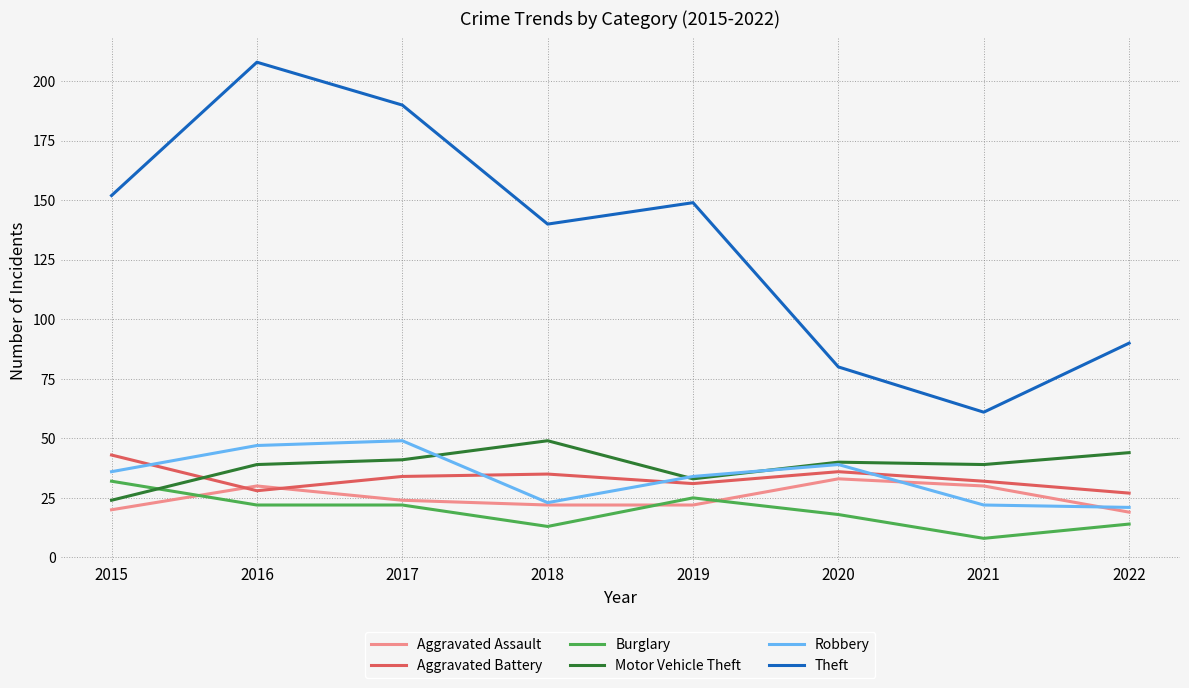

Reading left to right, list all the values displayed in this chart.

Aggravated Assault: 20	30	24	22	22	33	30	19
Aggravated Battery: 43	28	34	35	31	36	32	27
Burglary: 32	22	22	13	25	18	8	14
Motor Vehicle Theft: 24	39	41	49	33	40	39	44
Robbery: 36	47	49	23	34	39	22	21
Theft: 152	208	190	140	149	80	61	90